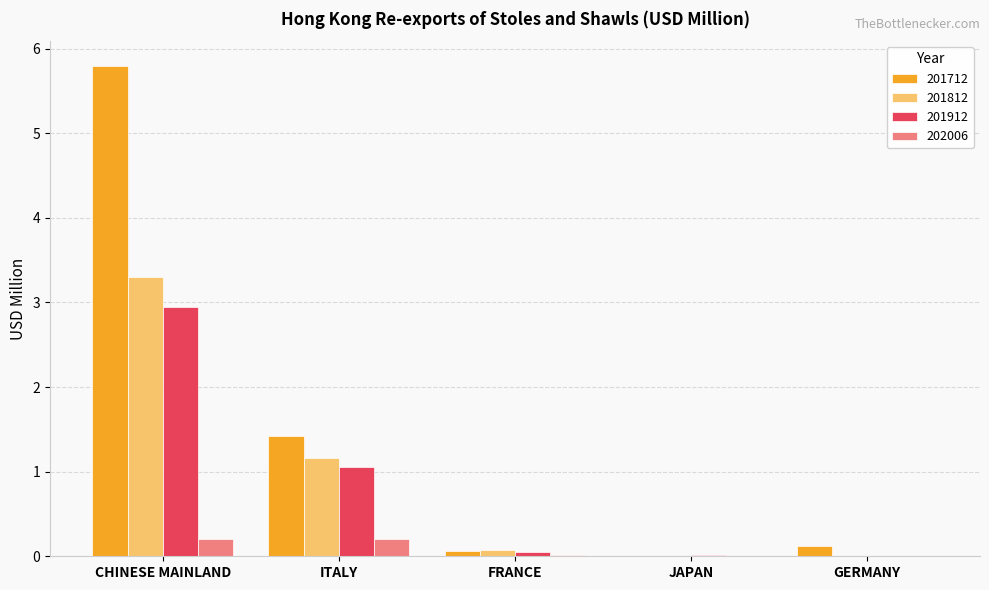

Which series has the largest total across all categories?

201712